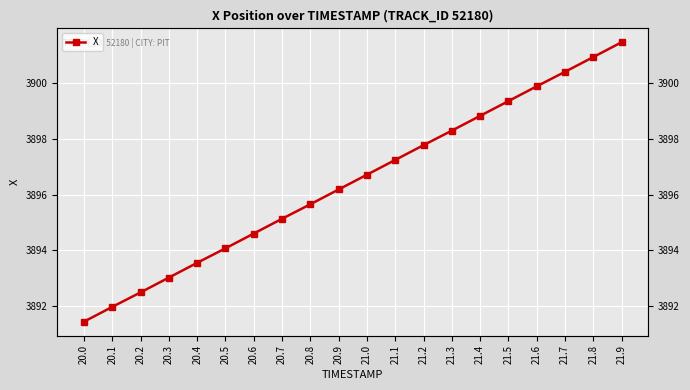

How many values exceed 3896?

11